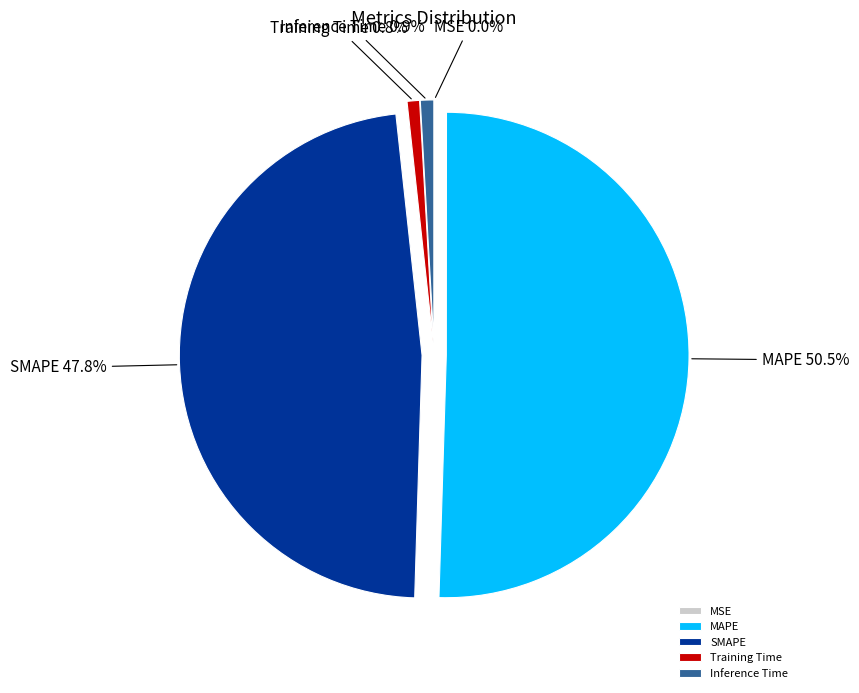

Which has a higher value, SMAPE or Inference Time?

SMAPE